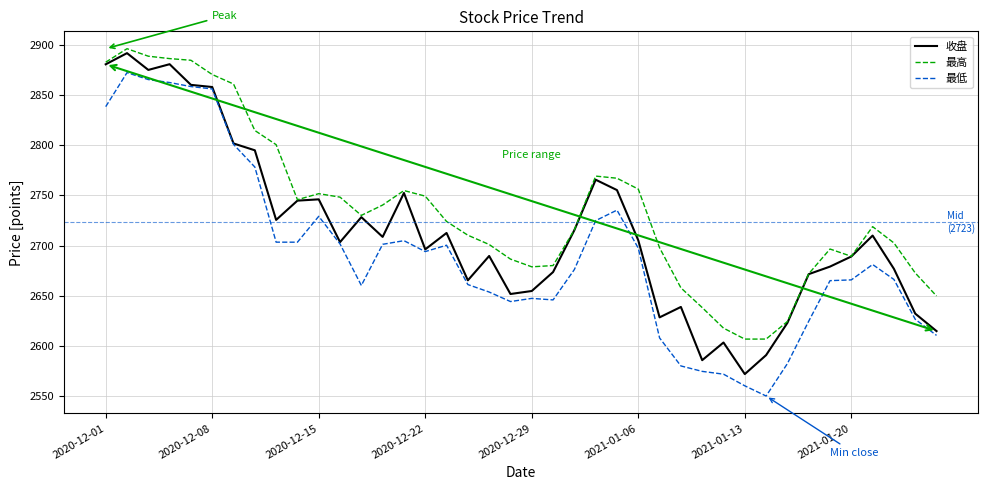

What is the smallest value displayed?

2550.0